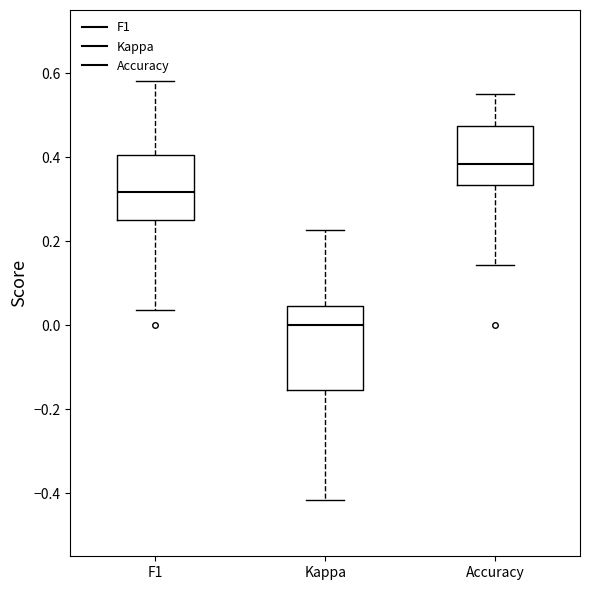

Reading left to right, transcribe this box plot: for each box, give where its median line is, the range the box spans, and where its two whiskers end, as read against the y-axis. The values are not printed on the chart, so give them approximately, as read against the axis.

F1: median 0.32, box 0.26 to 0.40, whiskers 0.04 to 0.58
Kappa: median 0.00, box -0.16 to 0.04, whiskers -0.42 to 0.22
Accuracy: median 0.38, box 0.34 to 0.48, whiskers 0.14 to 0.56